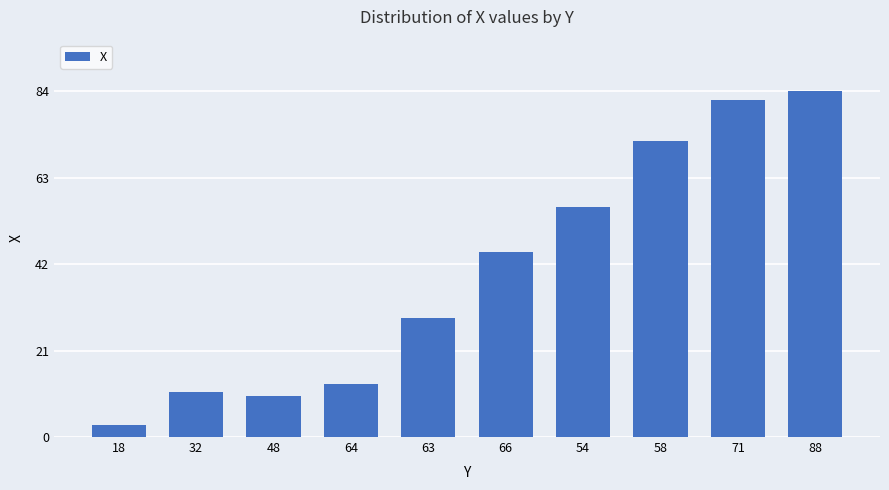

The value at 58 is 72. True or false?

True